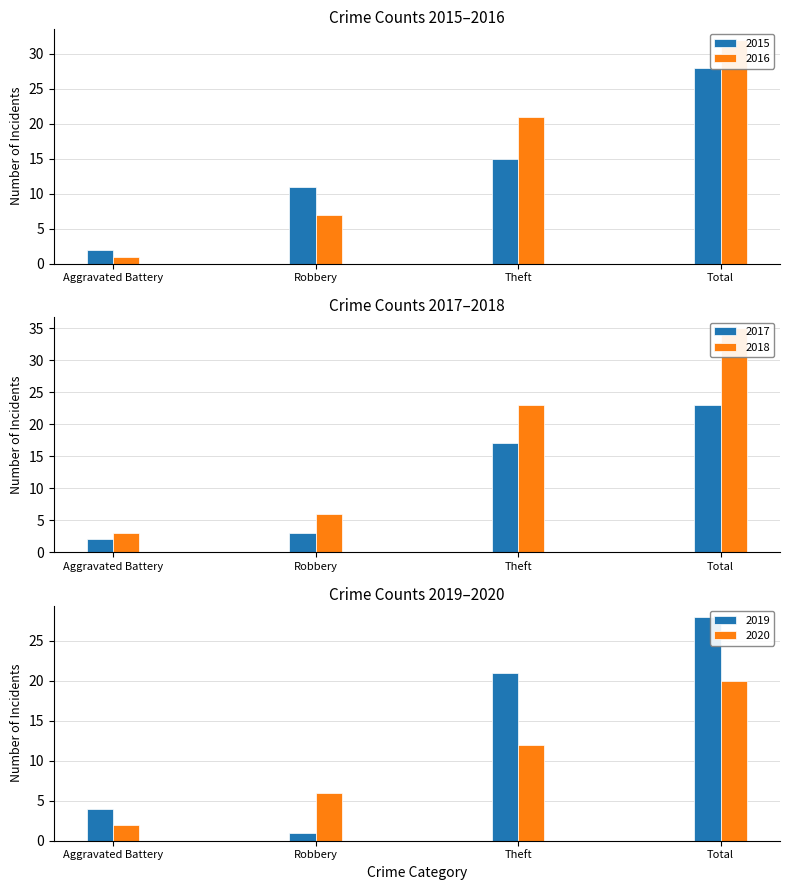

The 2016 series shows 5 at Theft. True or false?

False